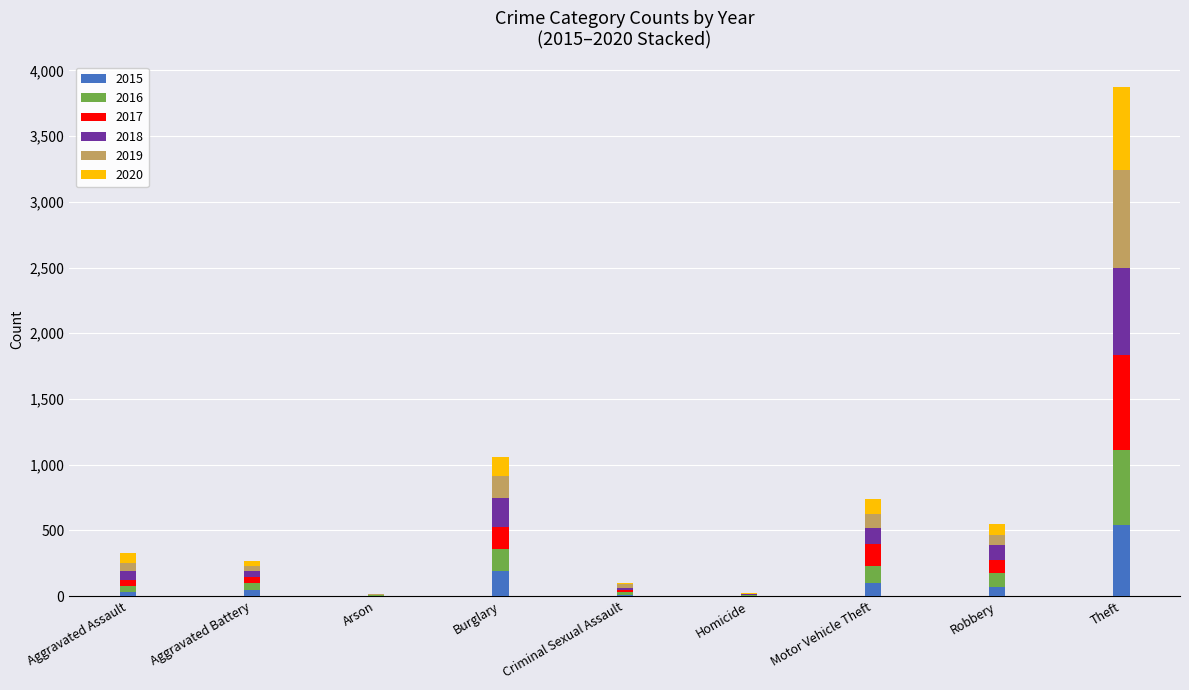

Which category has the highest value in the 2015 series?

Theft